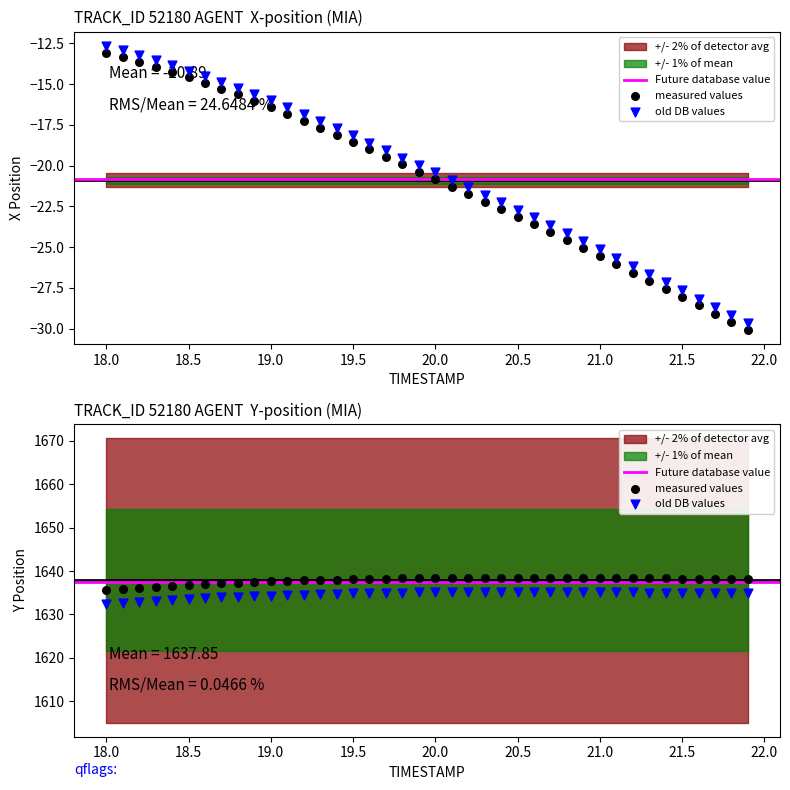

What is the total value across all series at 20.5?

1615.3